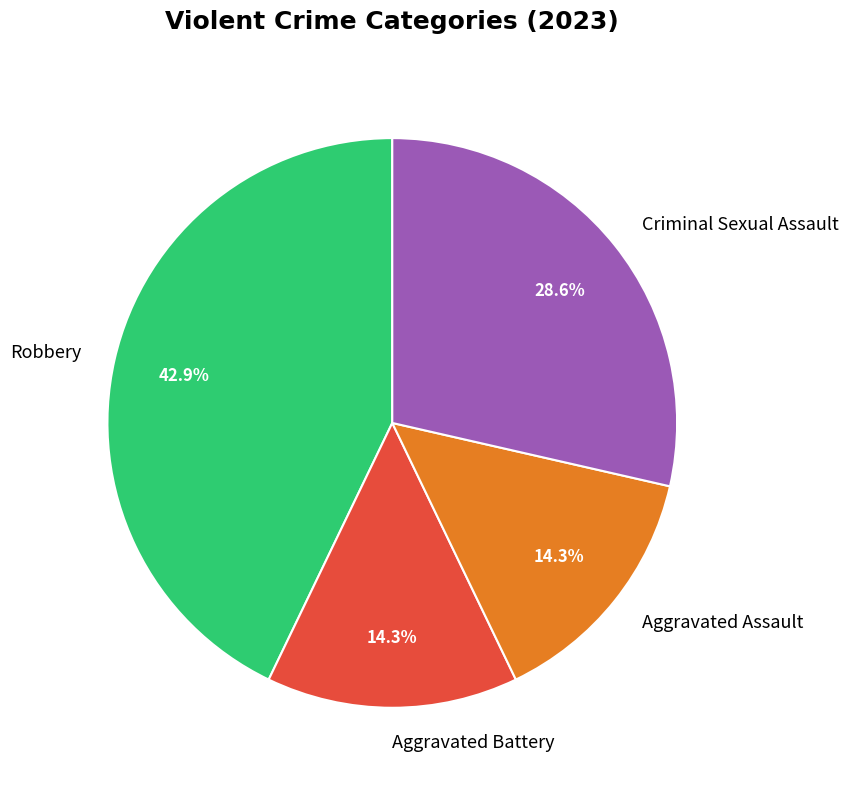

To the nearest percent, what percentage of the pie is Aggravated Assault?

14%